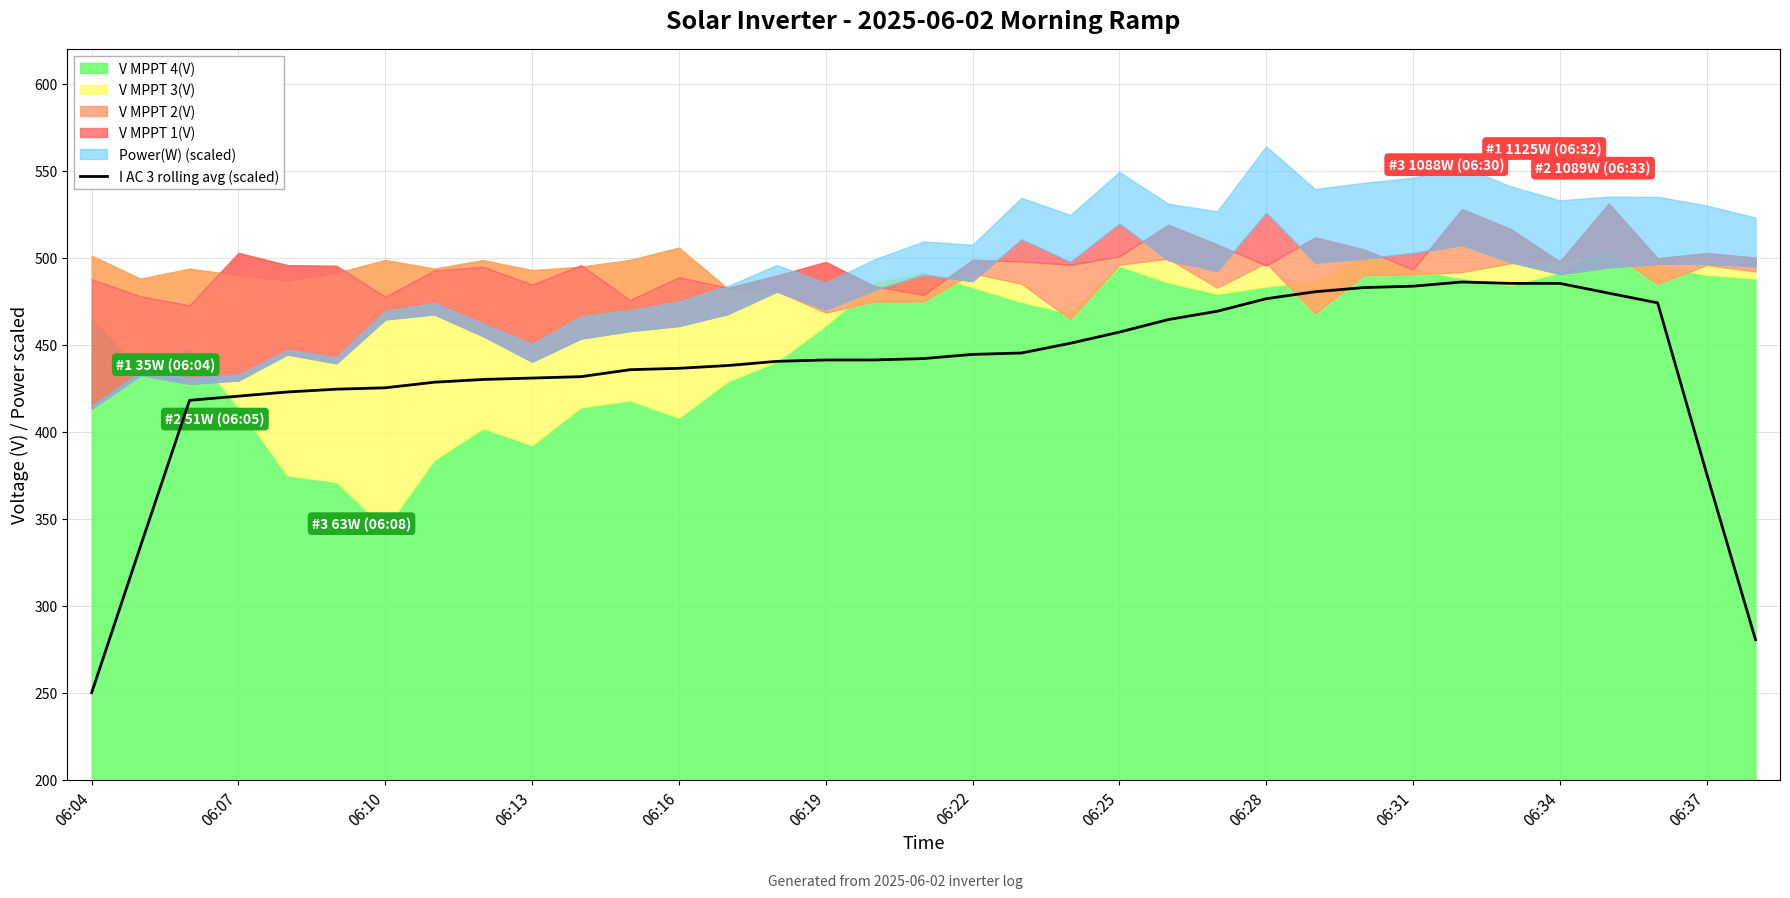

Where is I AC 3 rolling avg (scaled) nearest to the value 368?

06:37